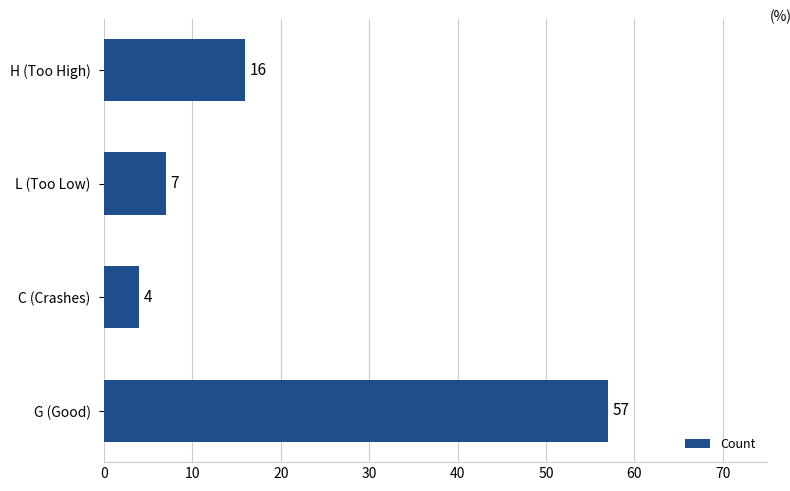

How many distinct data groups are displayed?

1